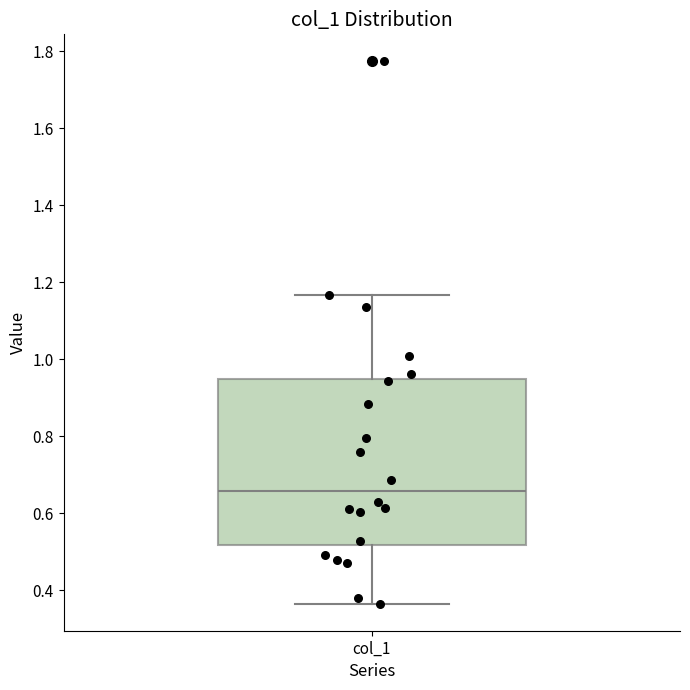

Transcribe this box plot: give where the median line is, the range the box spans, and where the two whiskers end, as read against the y-axis. The values are not printed on the chart, so give them approximately, as read against the axis.

median 0.66, box 0.52 to 0.94, whiskers 0.36 to 1.16